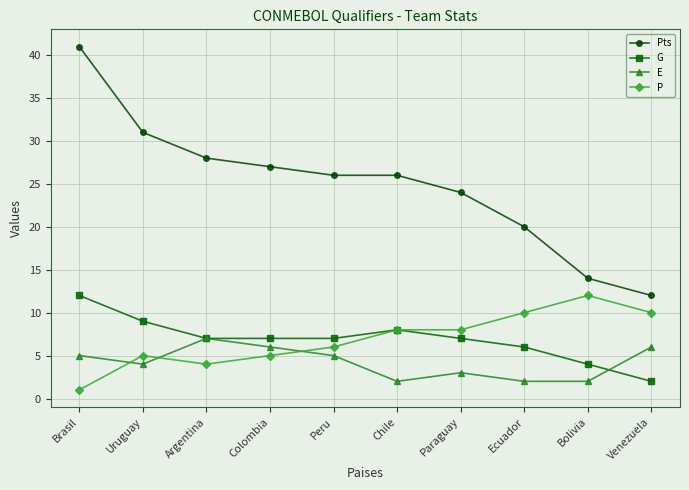

The Pts series shows 41 at Brasil. True or false?

True